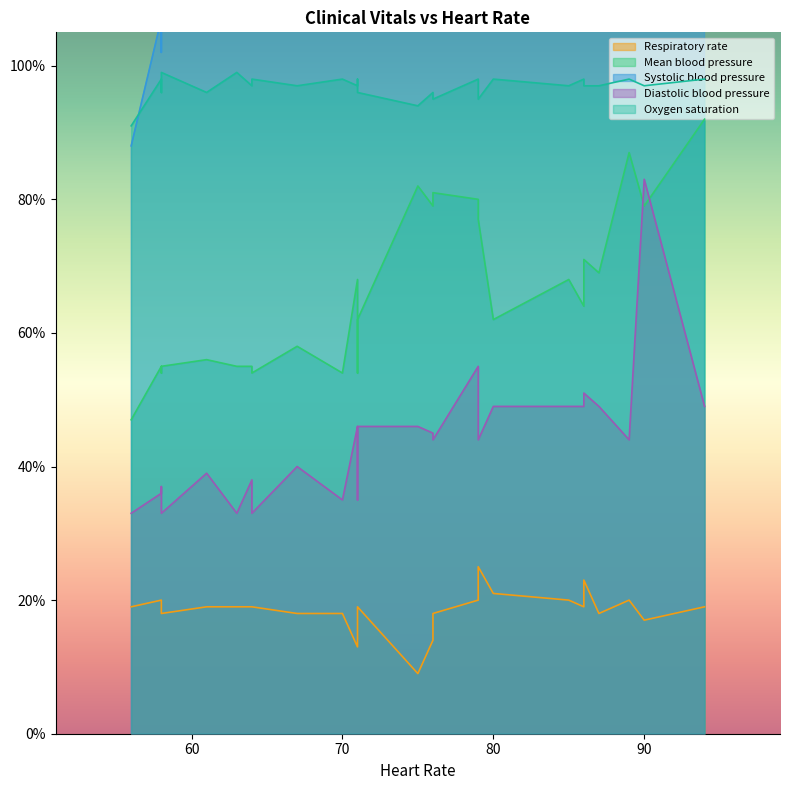

Which series has the largest range (max minus min)?

Systolic blood pressure